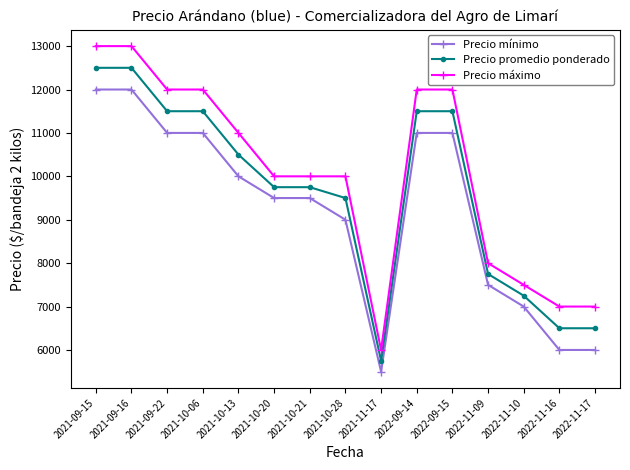

Does the chart display data point markers on the line(s)?

Yes